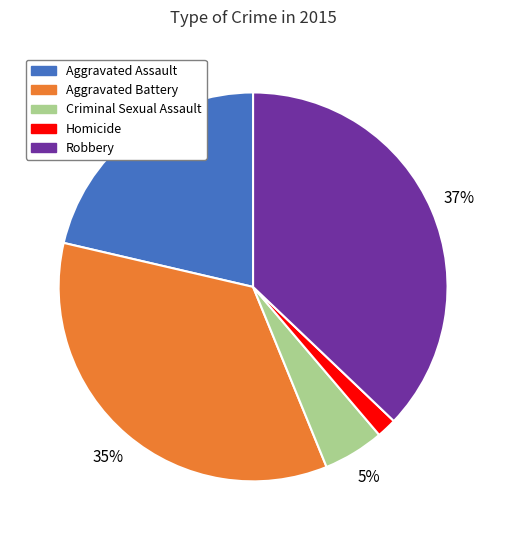

Which slice is the smallest?

Homicide